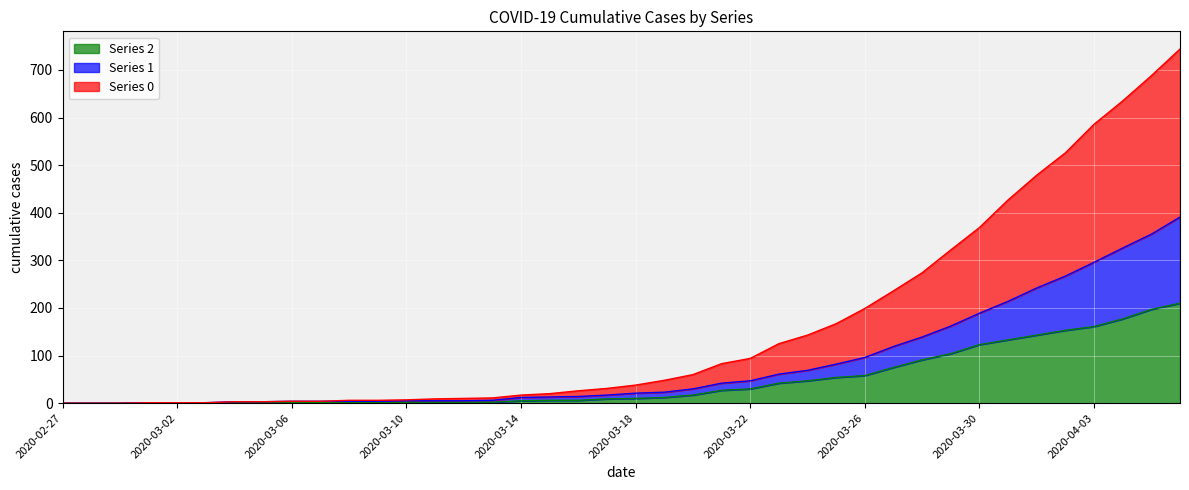

The value of 2 at 2020-03-26 is 58. True or false?

True